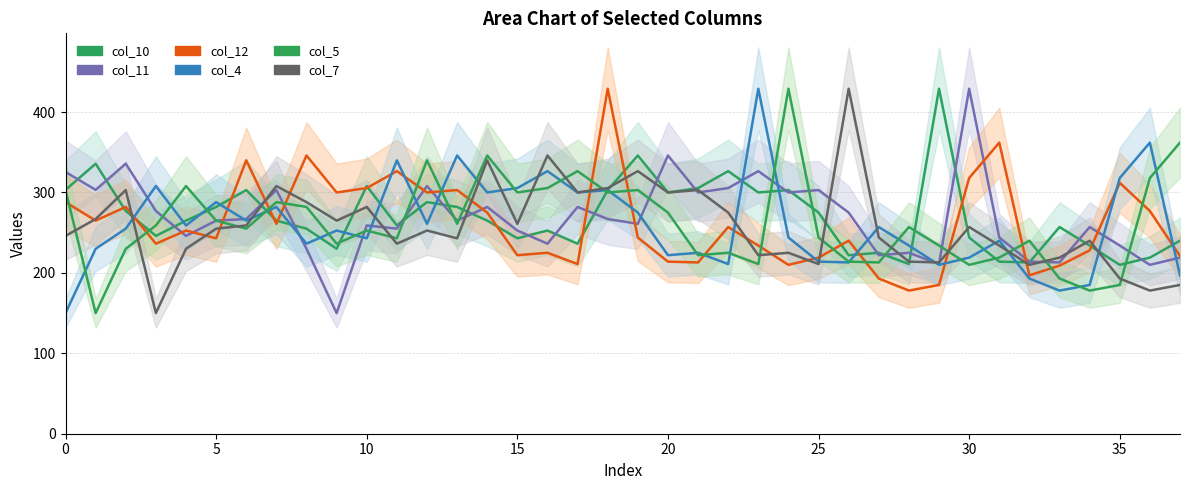

Count the number of categories in the chart.

38